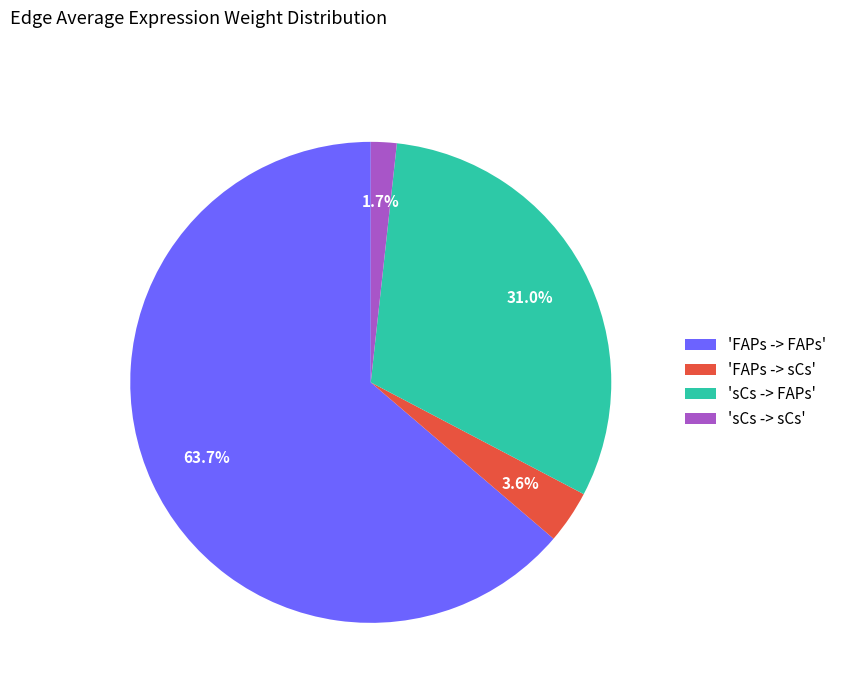

Which category has the biggest portion of the pie?

'FAPs -> FAPs'